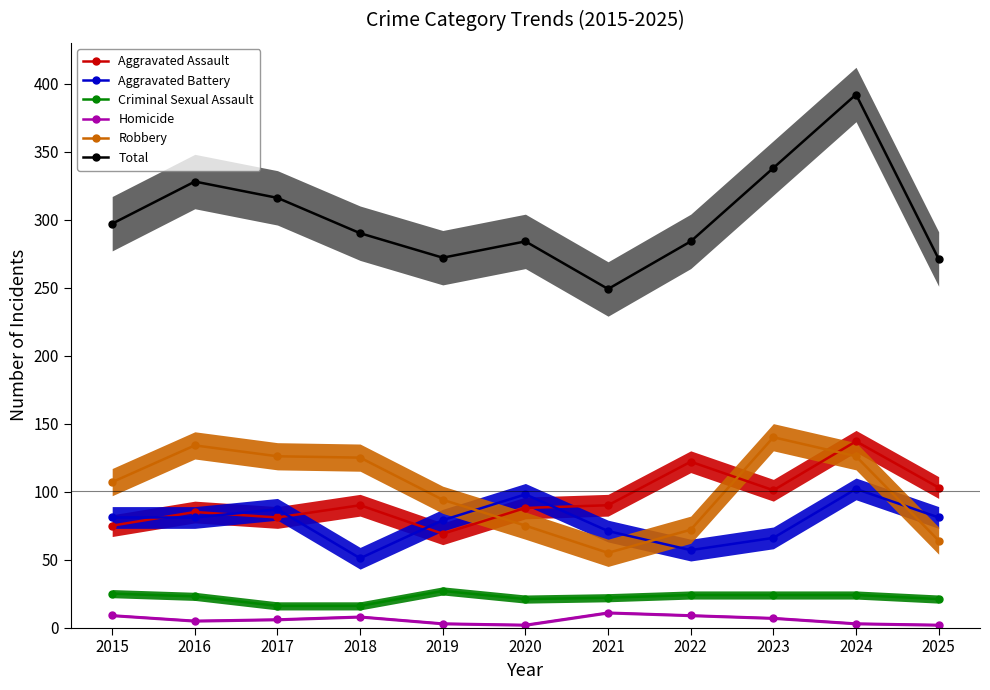

Is the value of Total at 2017 greater than the value of Aggravated Battery at 2016?

Yes